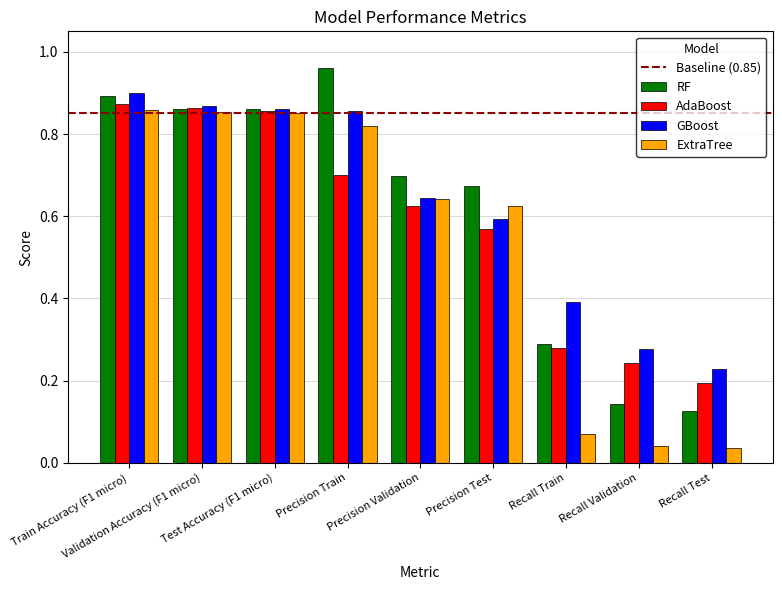

What is the sum of all GBoost values?

5.6